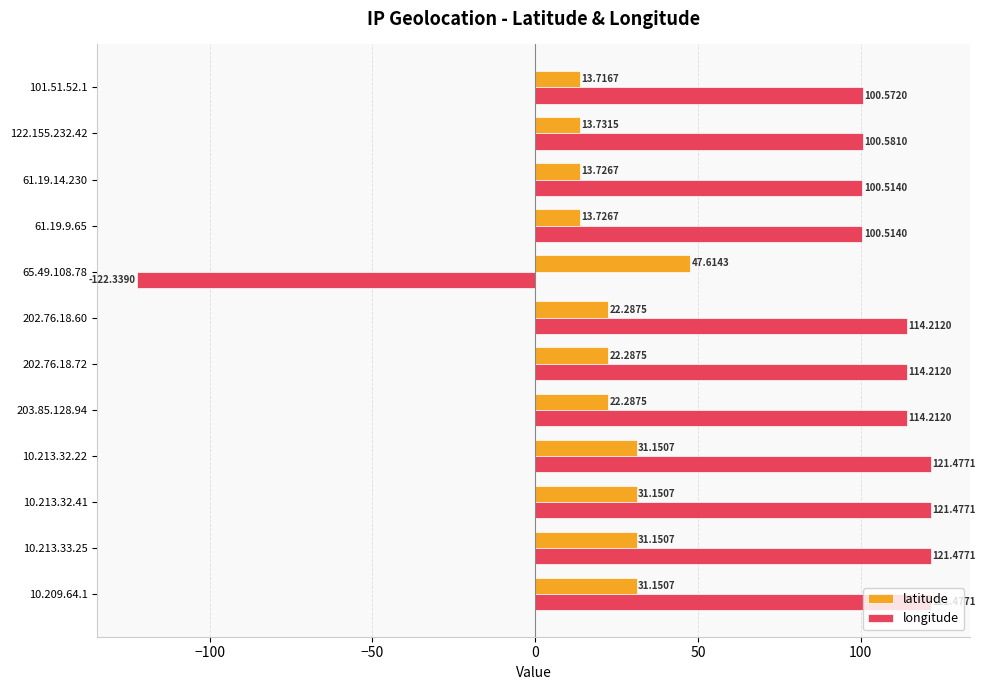

What is the total value across all series at 10.213.32.41?

152.6